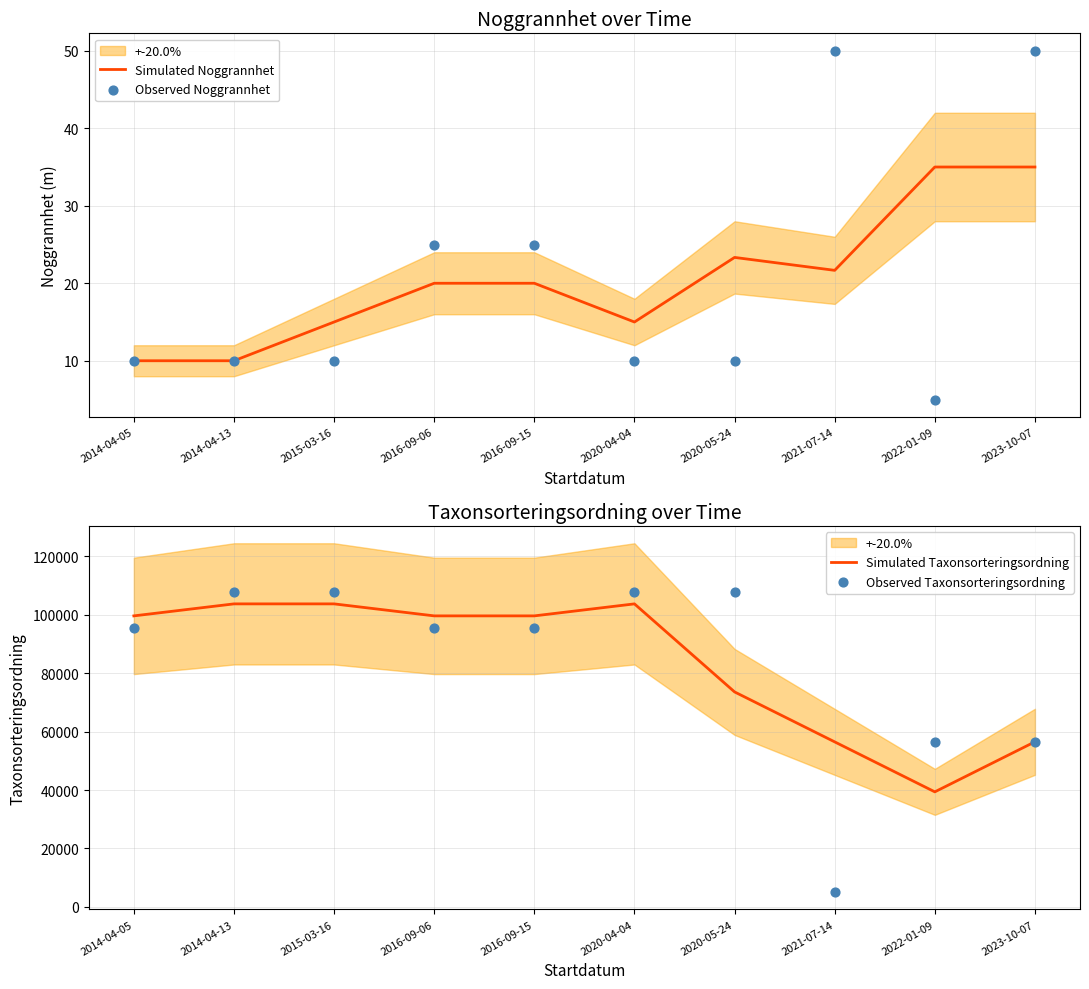

Is the value of Simulated Noggrannhet at 2022-01-09 greater than the value of Simulated Taxonsorteringsordning at 2014-04-13?

No